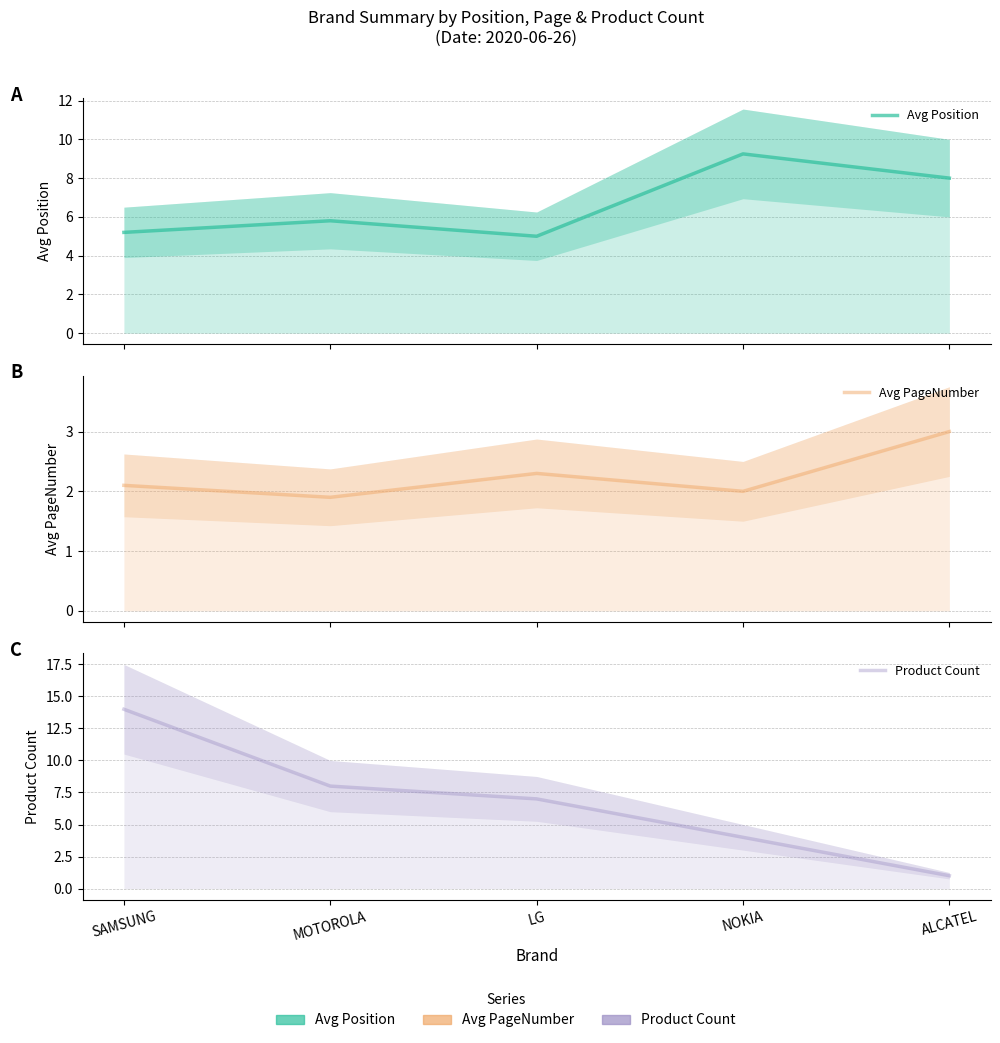

At NOKIA, list the series in order from largest to smallest.

Avg Position, Product Count, Avg PageNumber